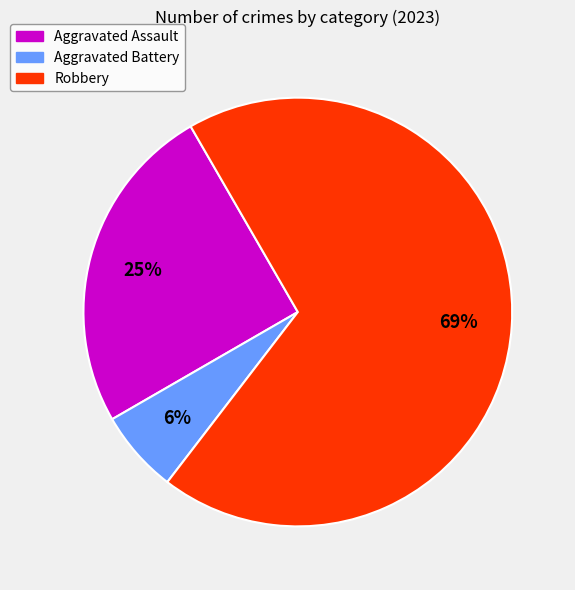

Is the sum of Aggravated Assault and Aggravated Battery greater than half?

No